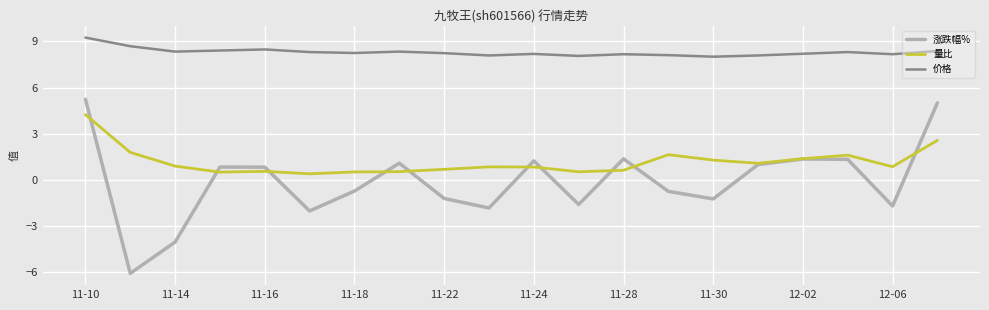

True or false: 价格 and 涨跌幅% intersect in this chart.

False